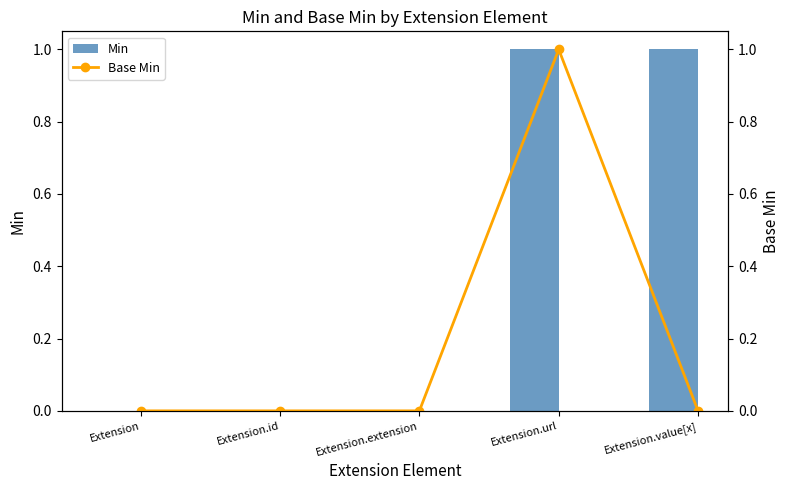

Rank the categories by Min value from lowest to highest.

Extension, Extension.id, Extension.extension, Extension.url, Extension.value[x]